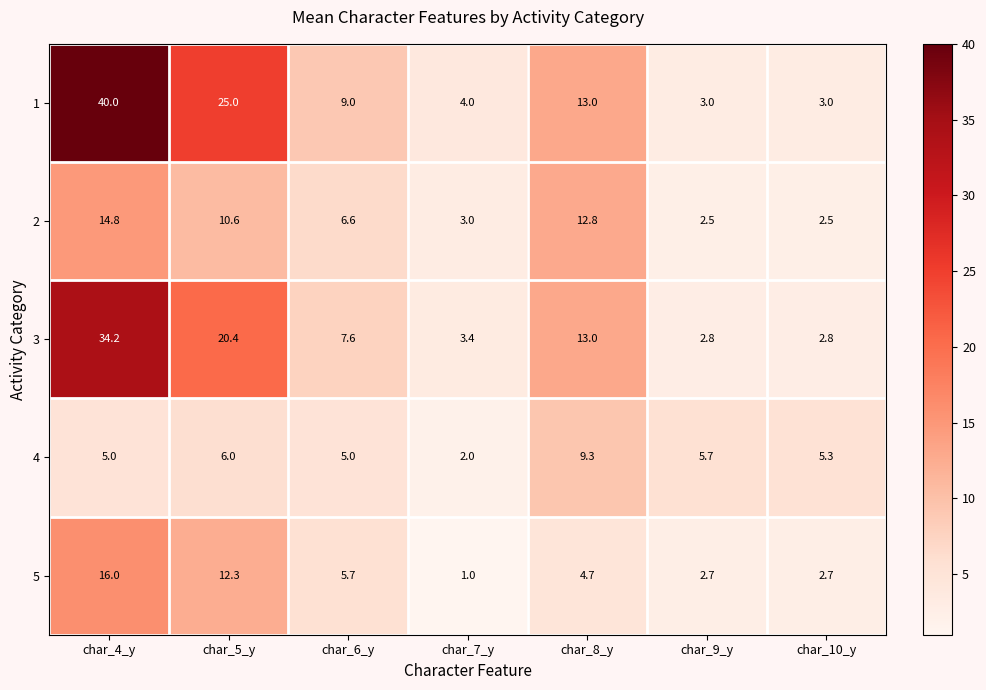

List the series in order of their peak value, highest first.

1, 3, 5, 2, 4